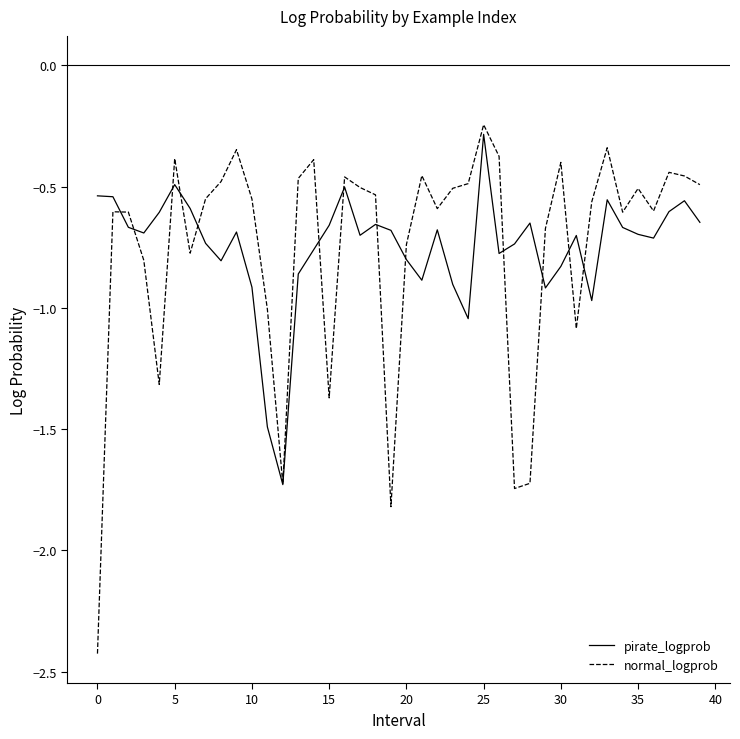

Does the chart have visible grid lines?

No